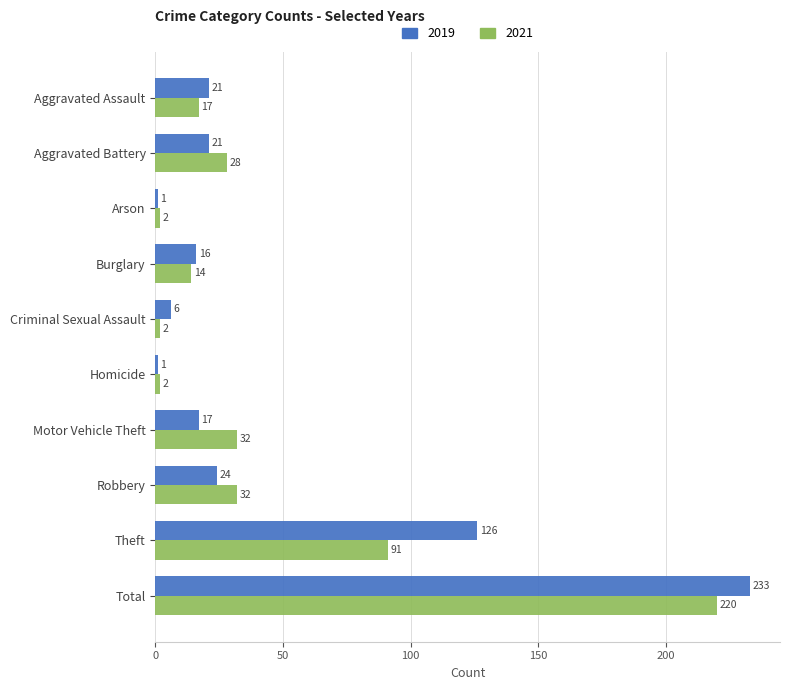

What are all the series names shown in the legend?

2019, 2021